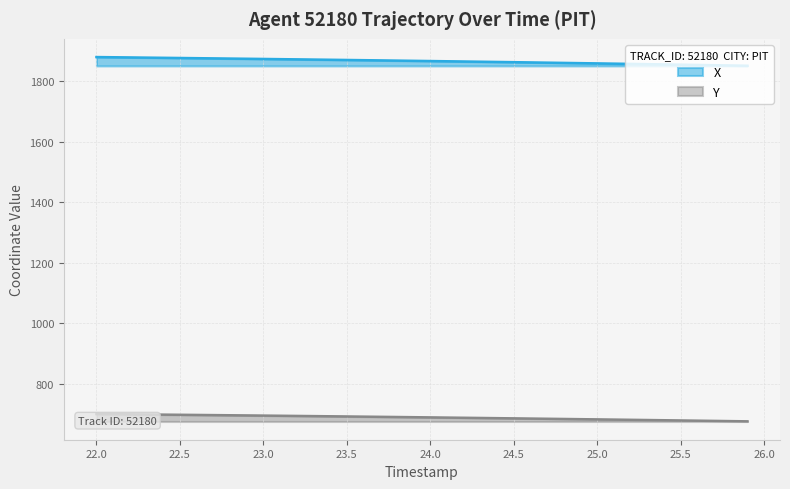

What is the greatest value displayed?

1879.2